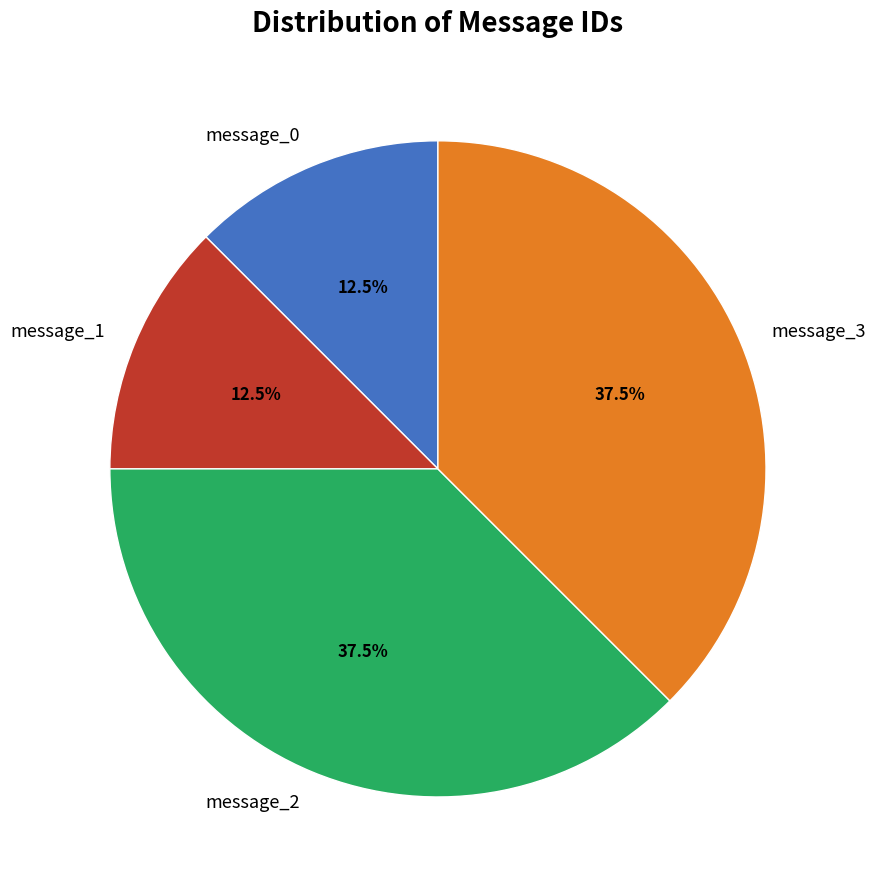

What is the ratio of the value at message_3 to the value at message_0?

3.0